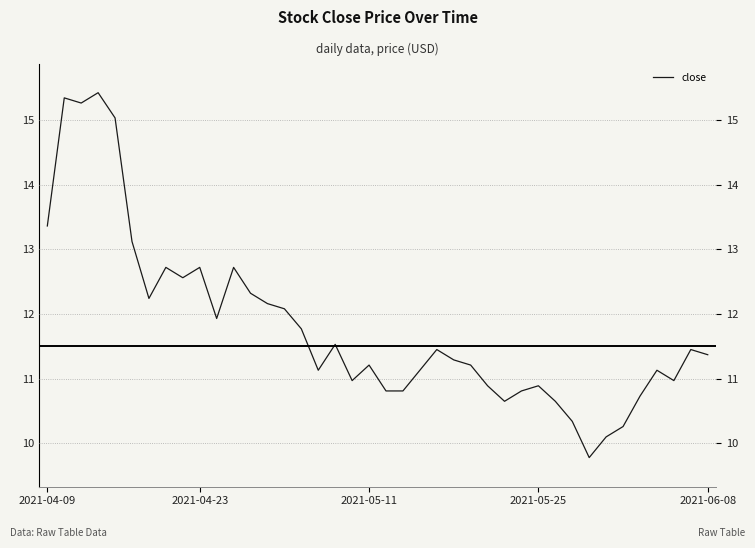

What is the maximum value shown in the chart?

15.4